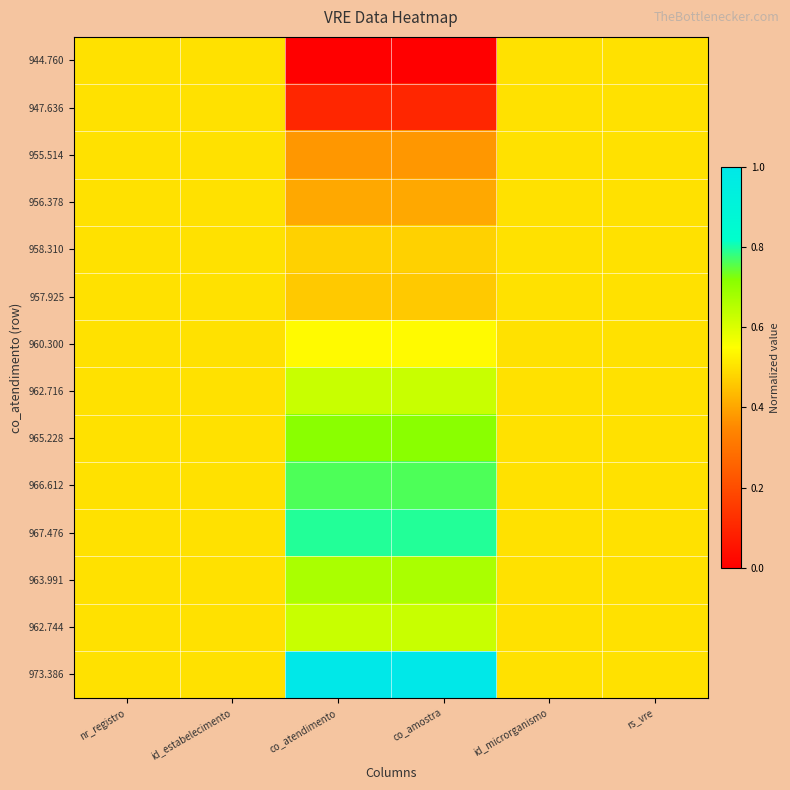

Which category has the highest value across all series?

co_atendimento